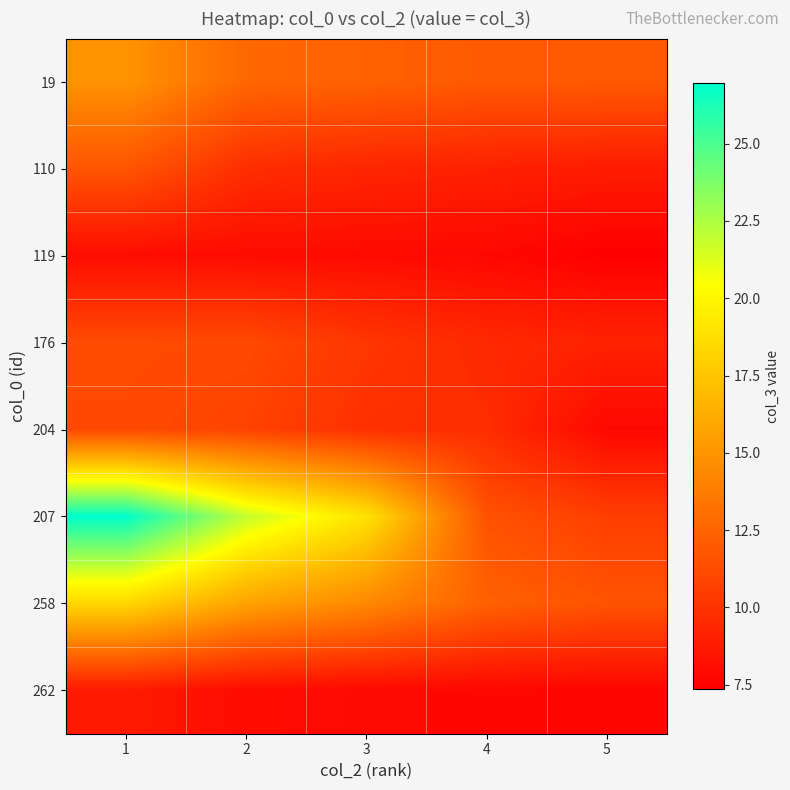

At 5, list the series in order from smallest to largest.

119, 262, 204, 110, 176, 207, 258, 19